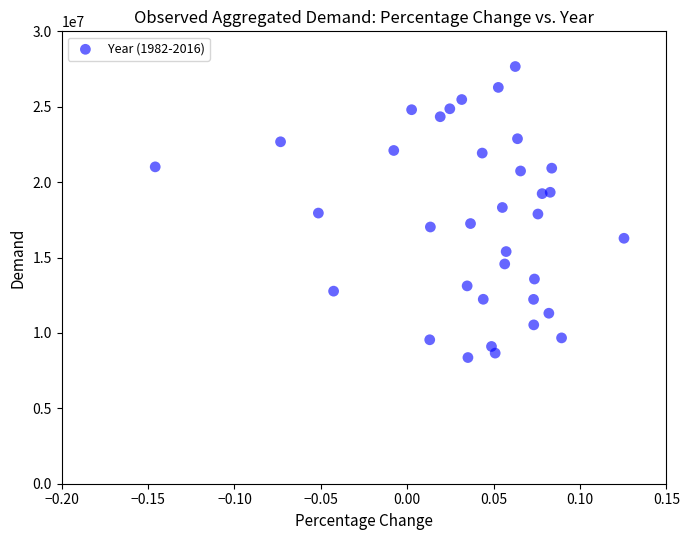

What is the range of Y values (max minus min)?

19298729